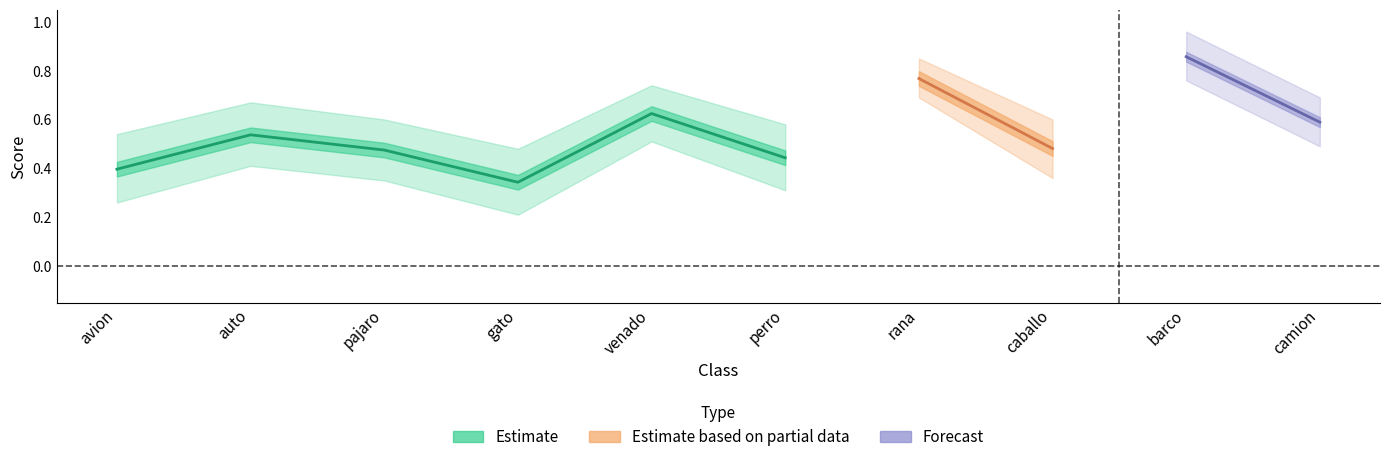

What is the greatest value displayed?

0.9